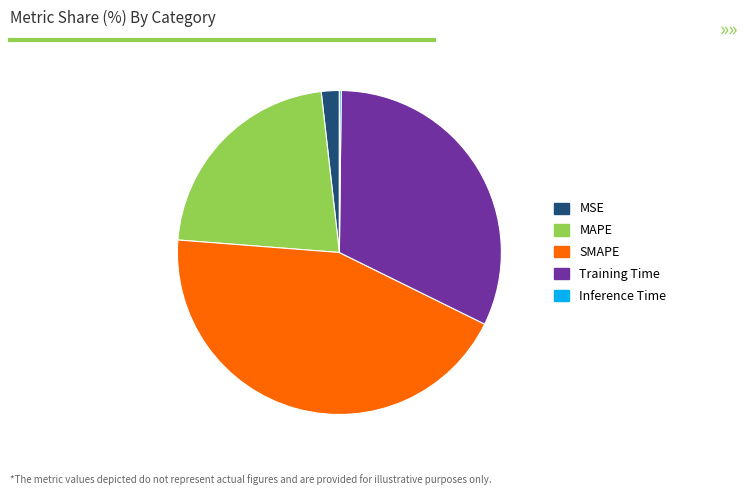

True or false: SMAPE accounts for 32% of the total.

False